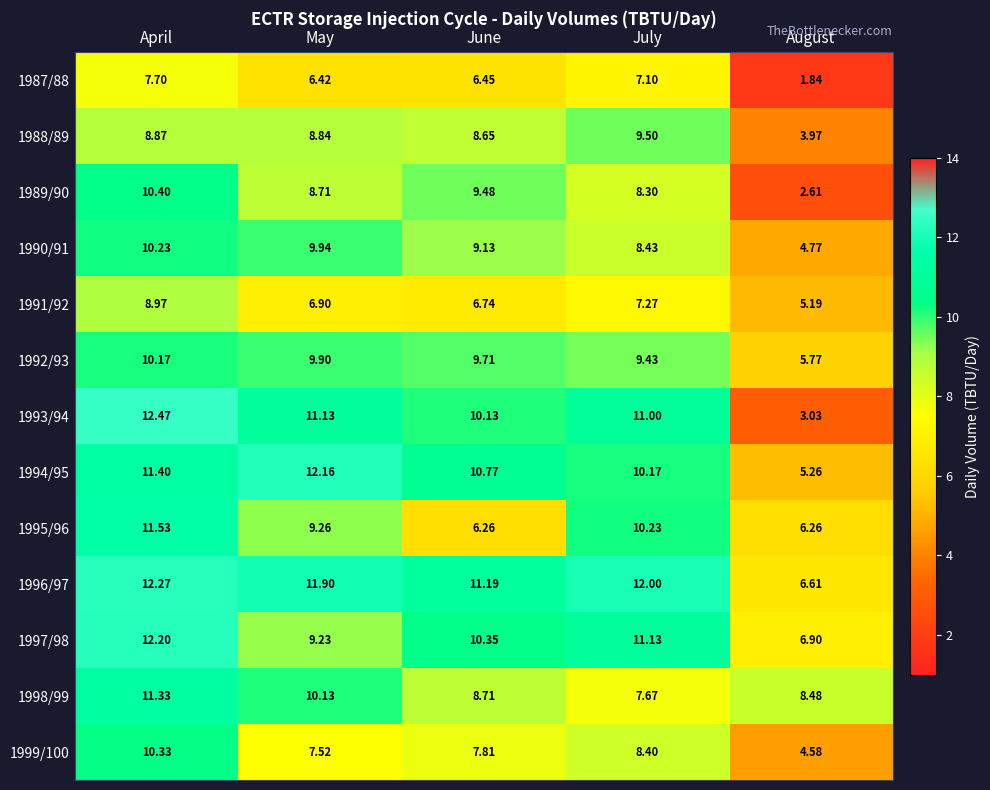

Where is 1990/91 nearest to the value 7?

July